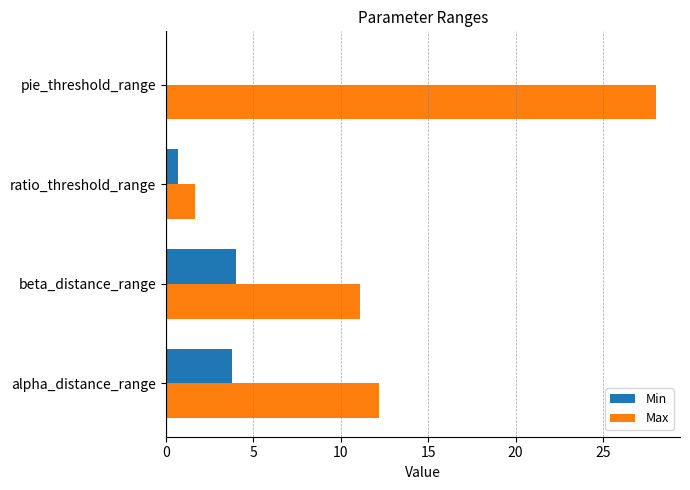

Which series has the widest spread of values?

Max